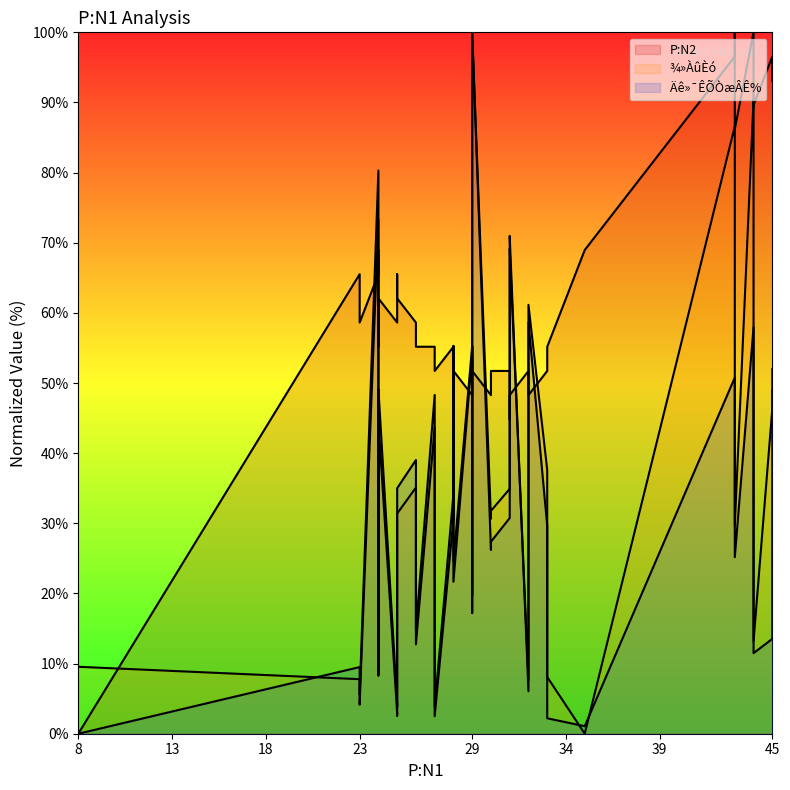

Where is Äê»¯ÊÕÒæÂÊ% (line) nearest to the value 50?

31